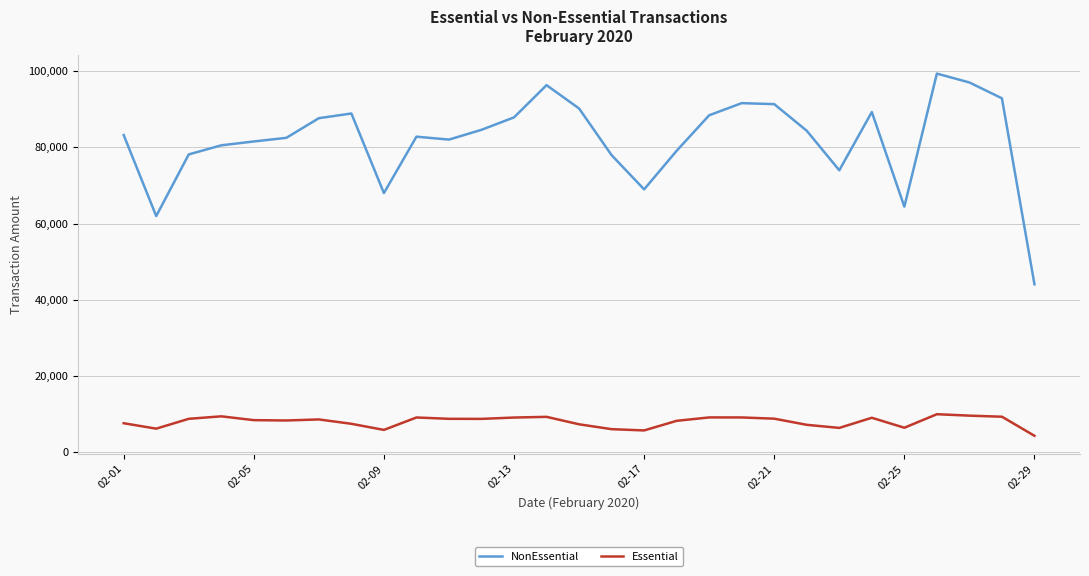

Which series has the largest total across all categories?

NonEssential